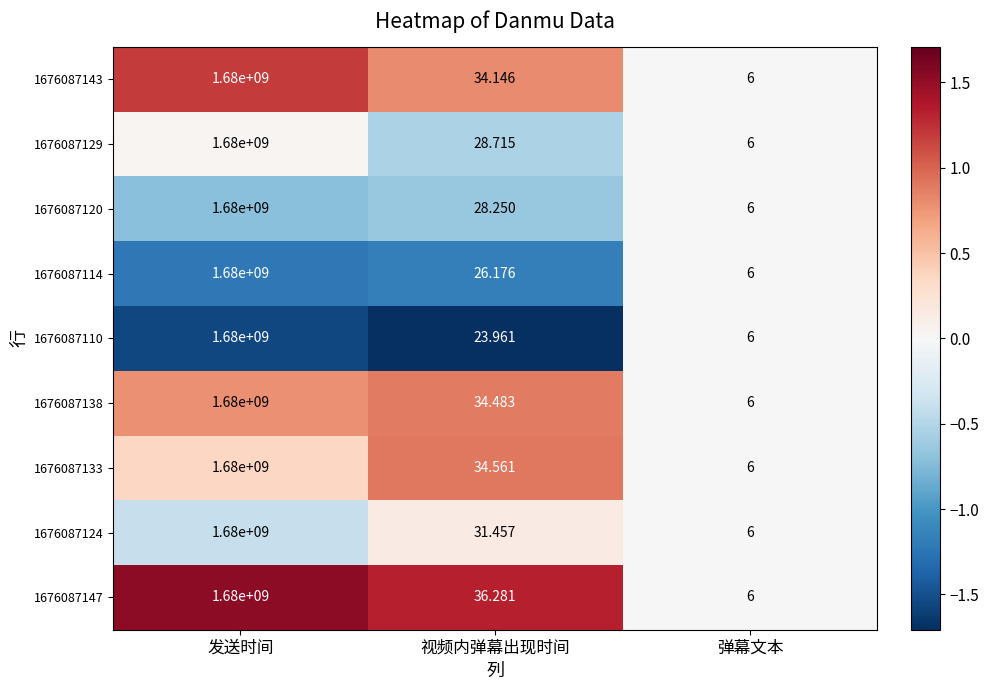

Where is 1676087143 nearest to the value 840000003?

视频内弹幕出现时间